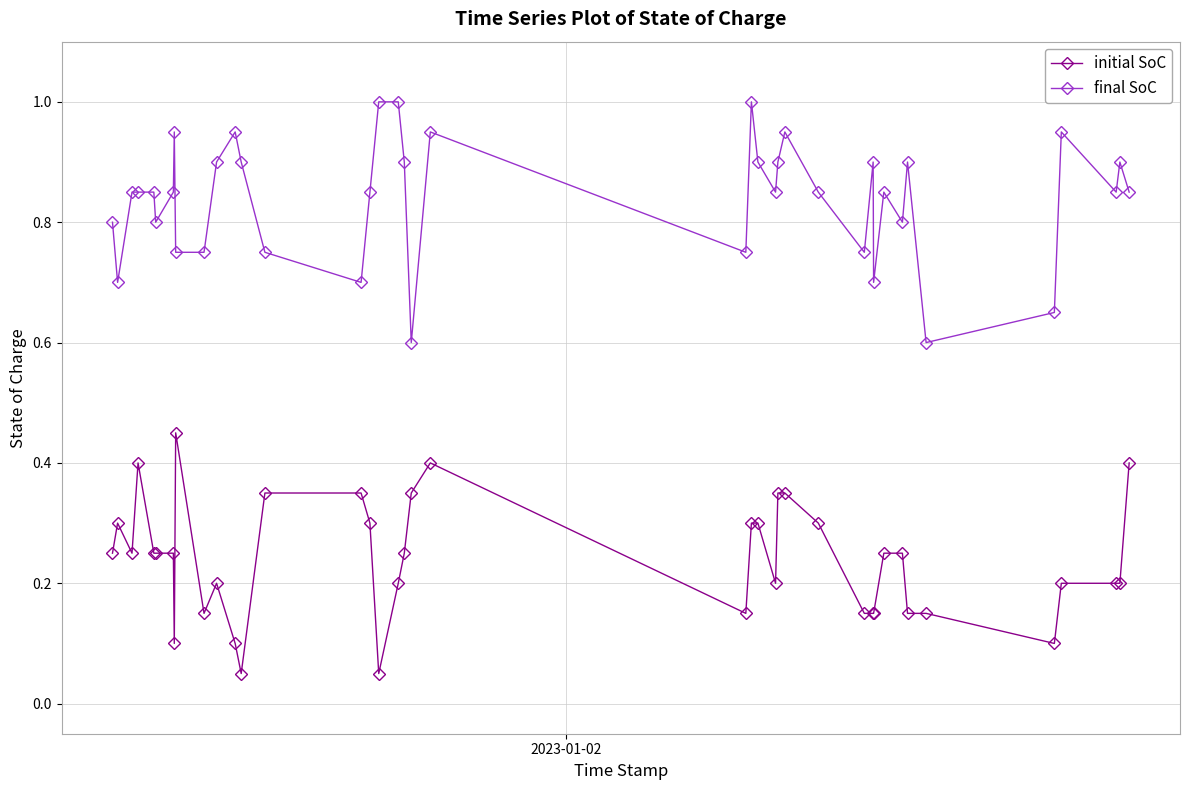

What is the highest value of the final SoC series?

1.0